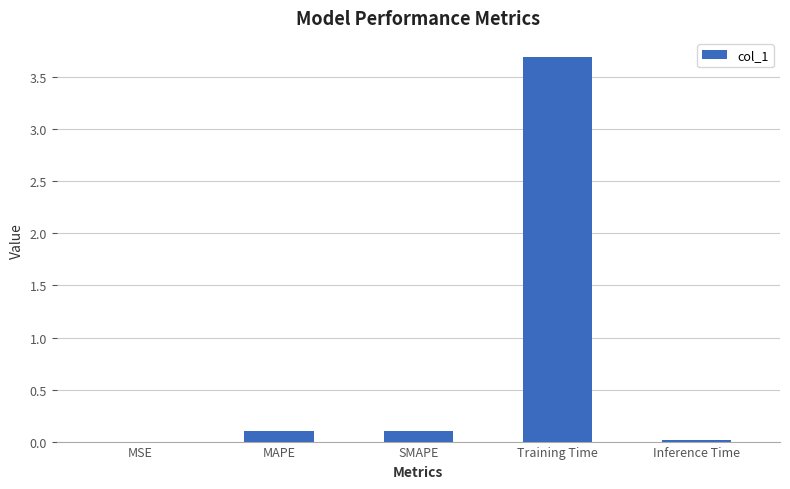

Are the bars grouped side by side (vs. stacked)?

No